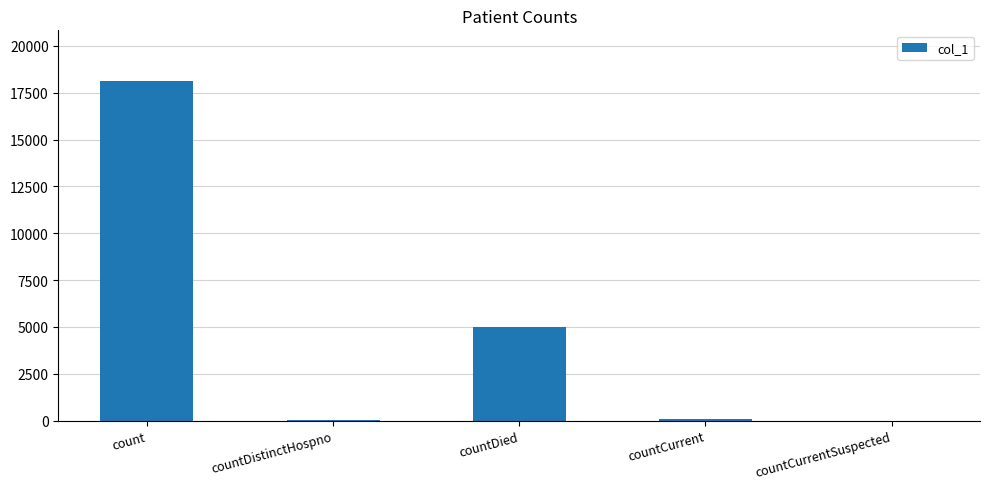

Is it true that the value at count is 18113?

True